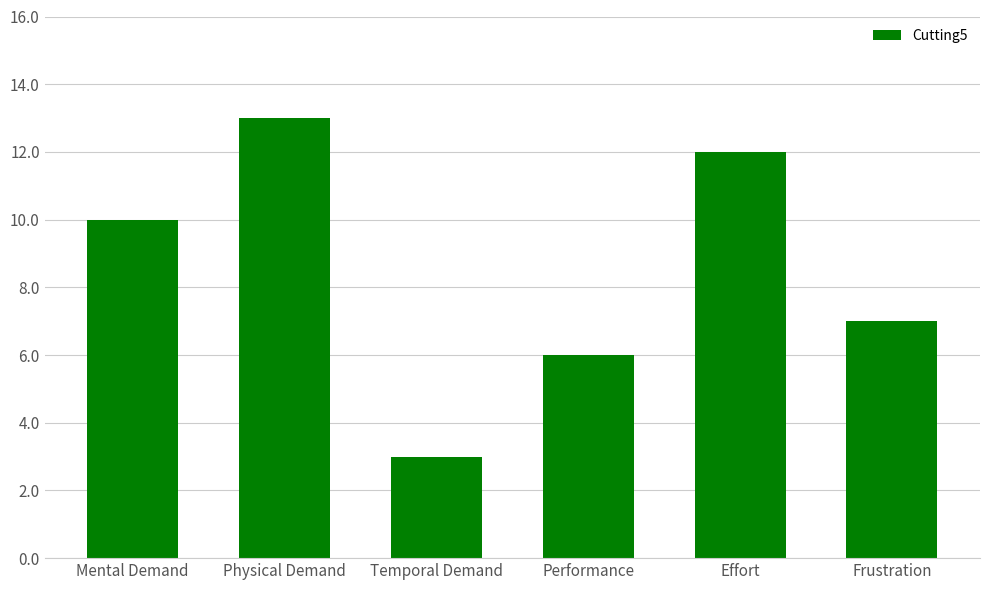

How many distinct data groups are displayed?

1